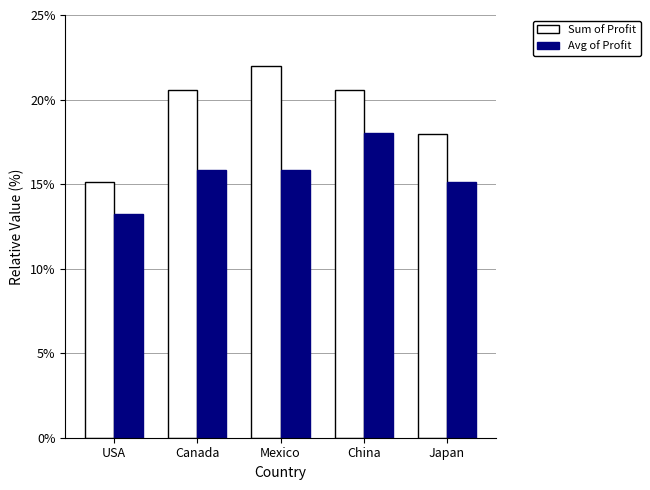

Reading left to right, transcribe all the data shown in this chart.

Sum of Profit: USA=15.1	Canada=20.6	Mexico=22.0	China=20.6	Japan=17.9
Avg of Profit: USA=13.2	Canada=15.8	Mexico=15.8	China=18.0	Japan=15.1